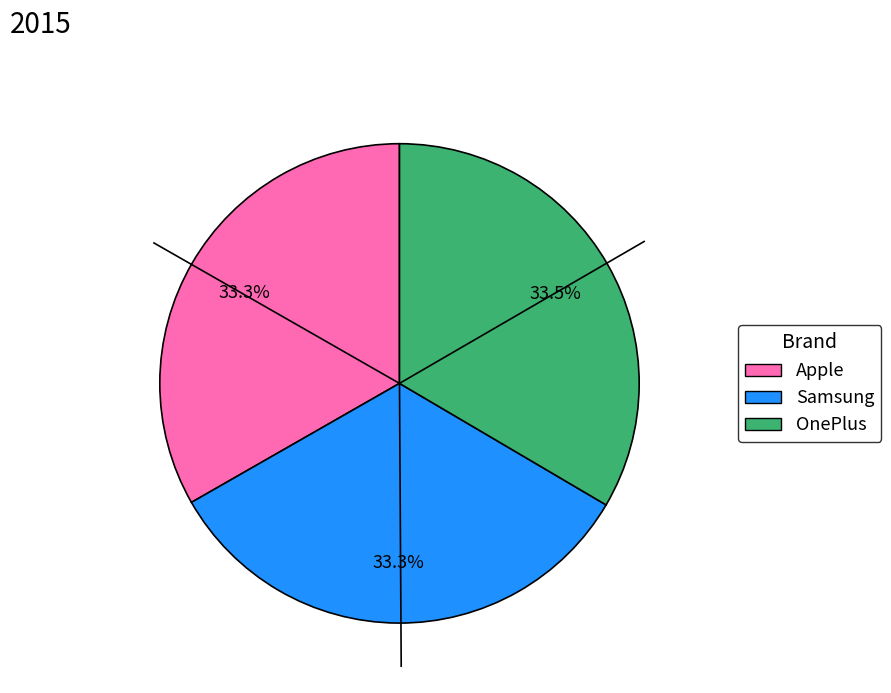

What portion of the pie excludes Samsung?

66.7%